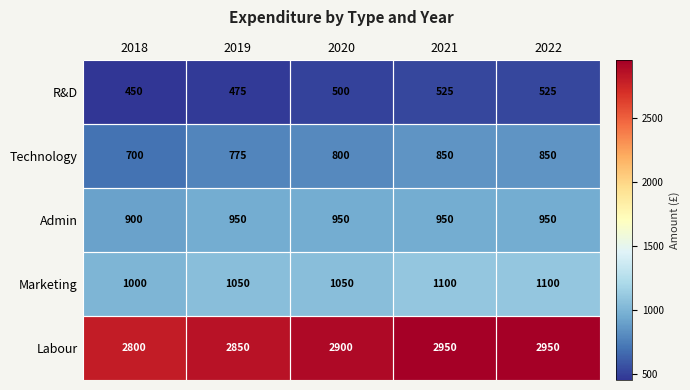

What value does the Technology series have at 2020, to the nearest 10?

800